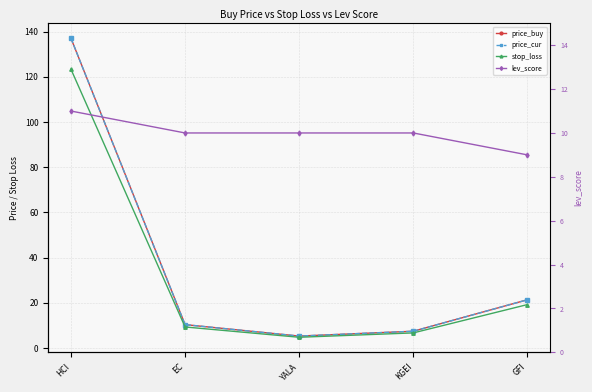

True or false: lev_score has more than 1 points higher than both neighbors.

False